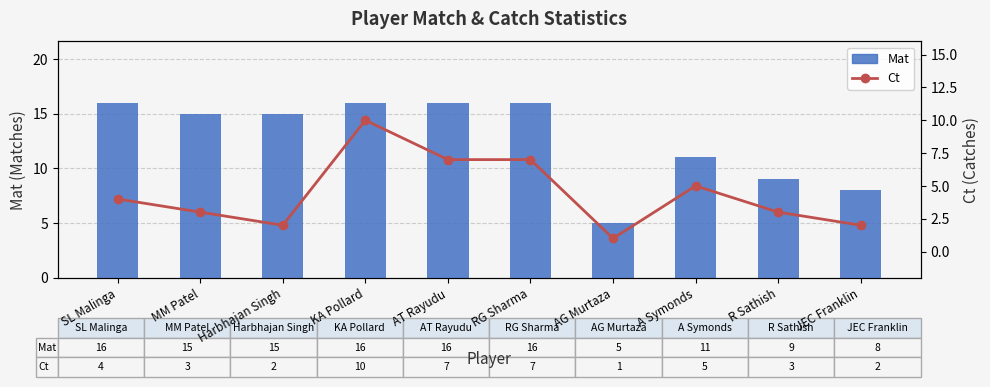

The value of Ct at R Sathish is 4. True or false?

False